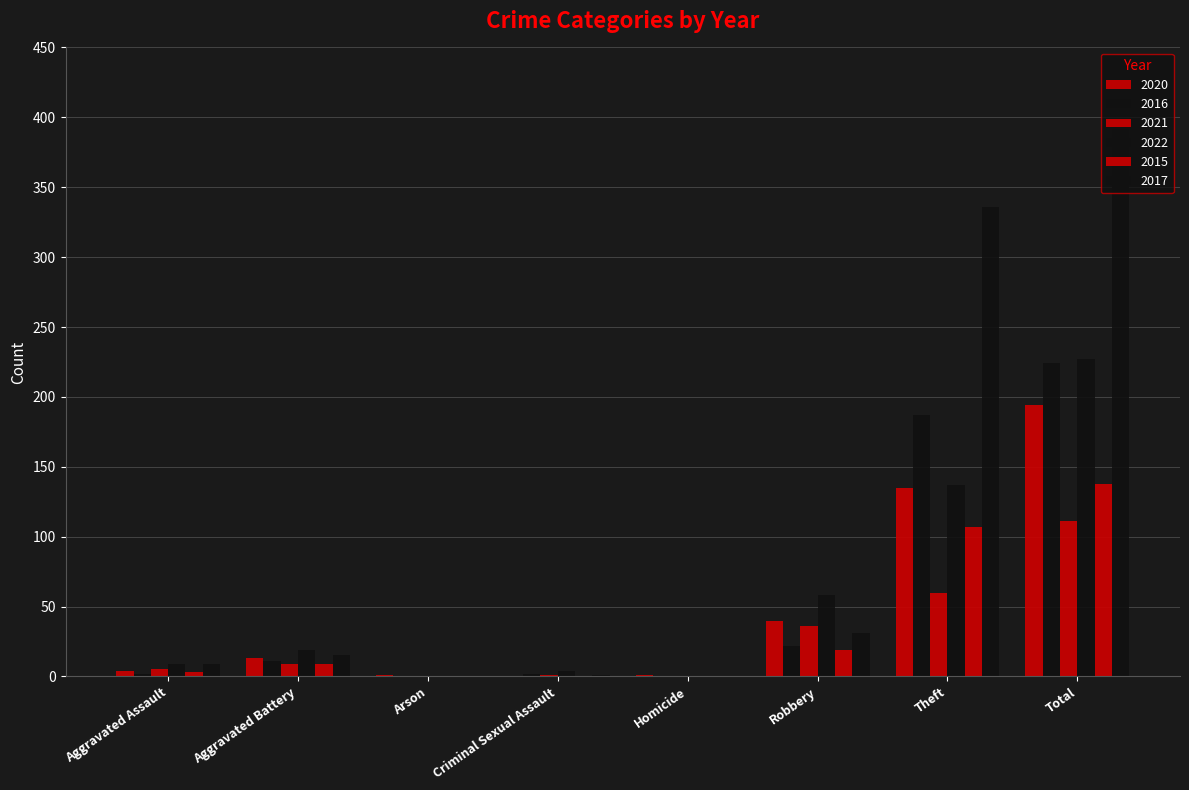

Are the bars grouped side by side (vs. stacked)?

Yes